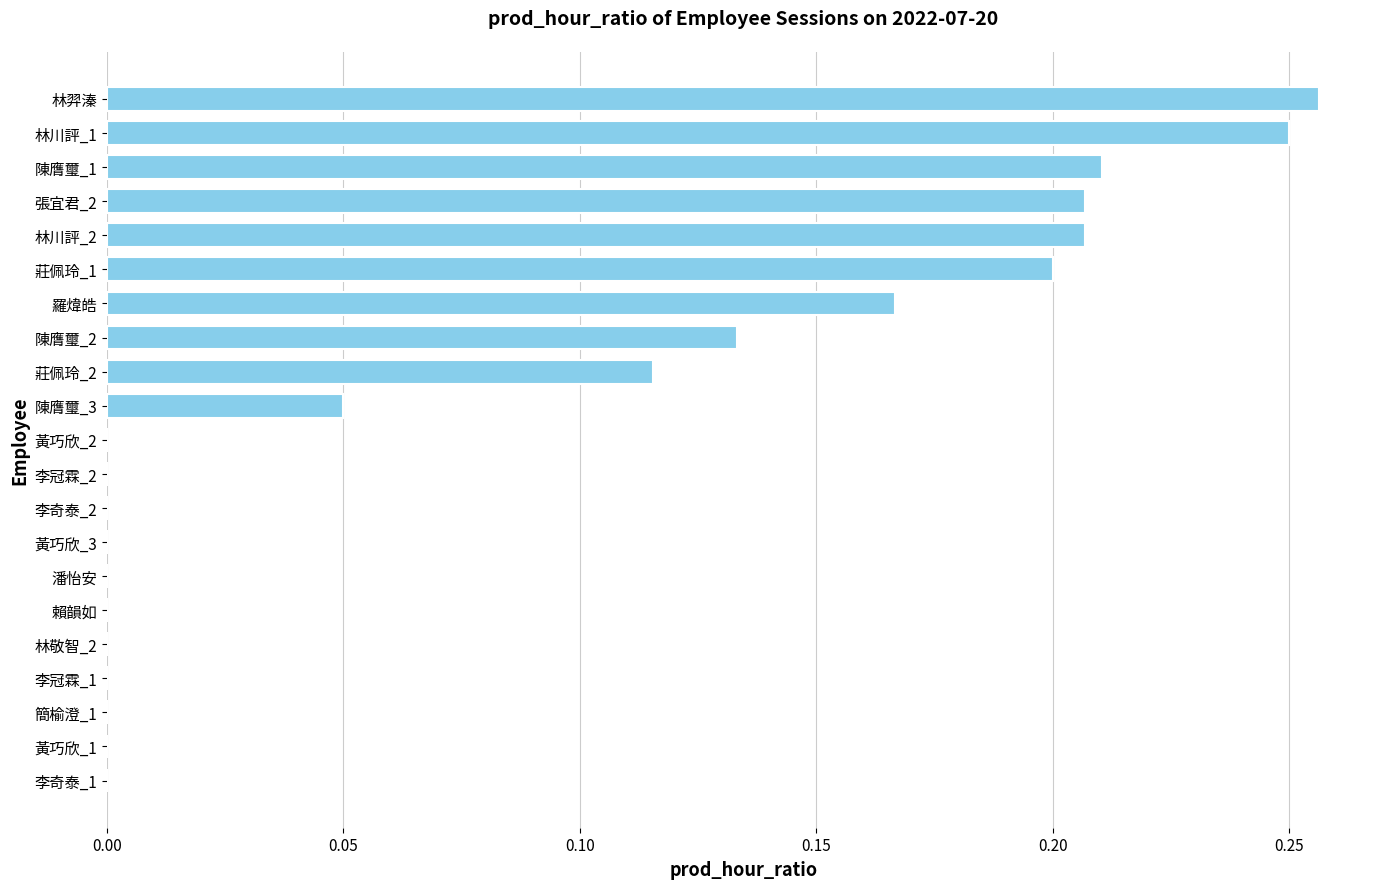

What is the sum of all values?

1.8